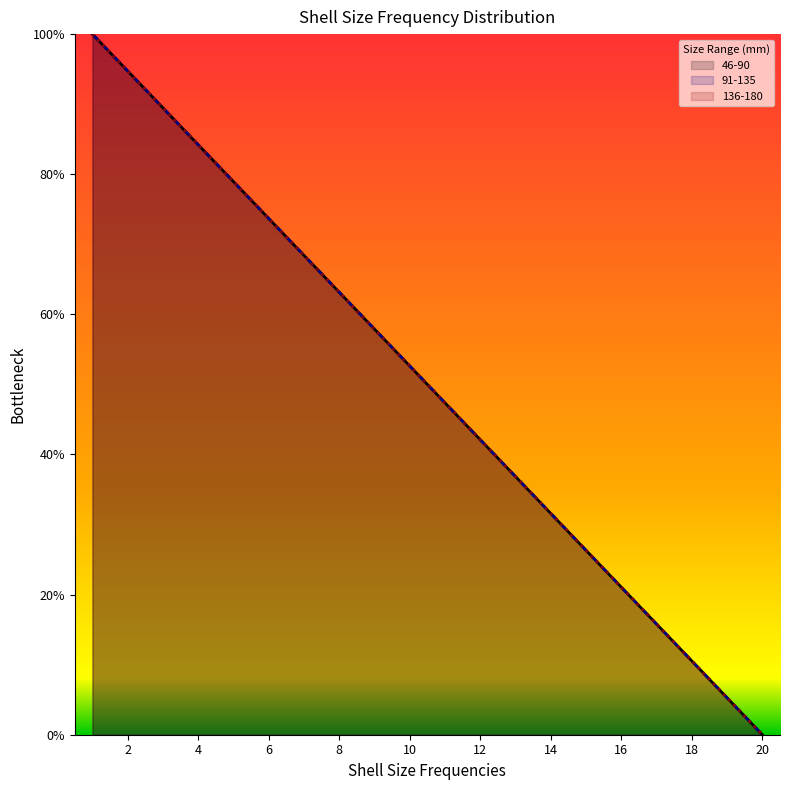

True or false: 91-135 and 46-90 cross at least once.

False